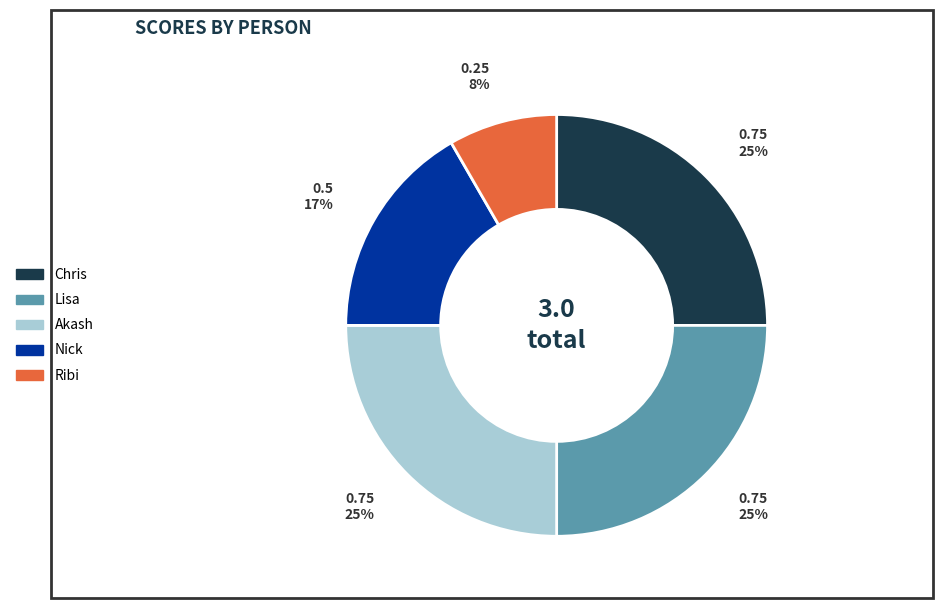

Is the sum of Ribi and Akash greater than half?

No